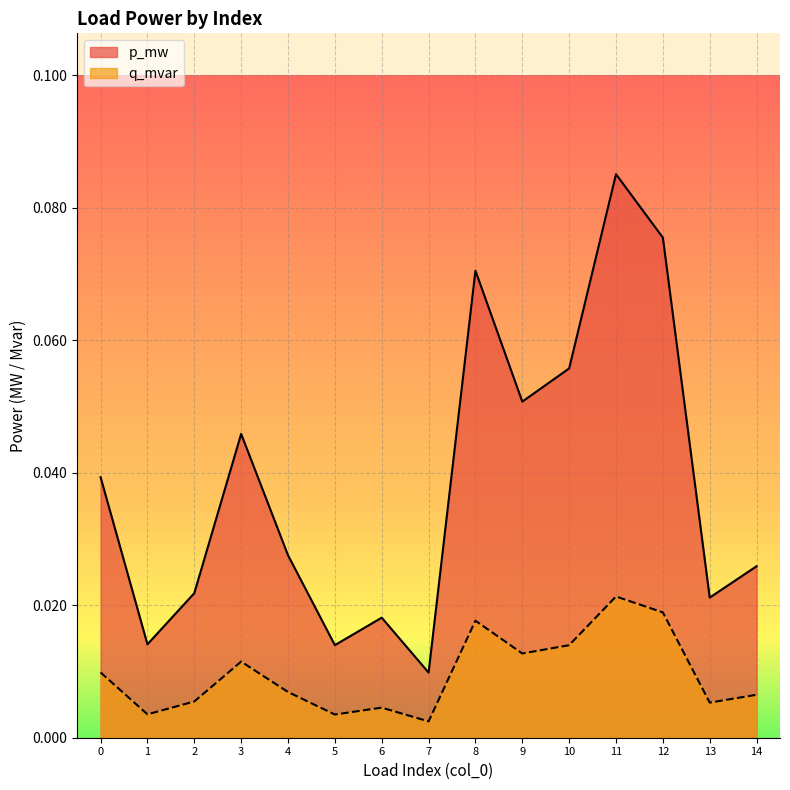

Is the value of p_mw at 2 greater than the value of q_mvar at 10?

Yes